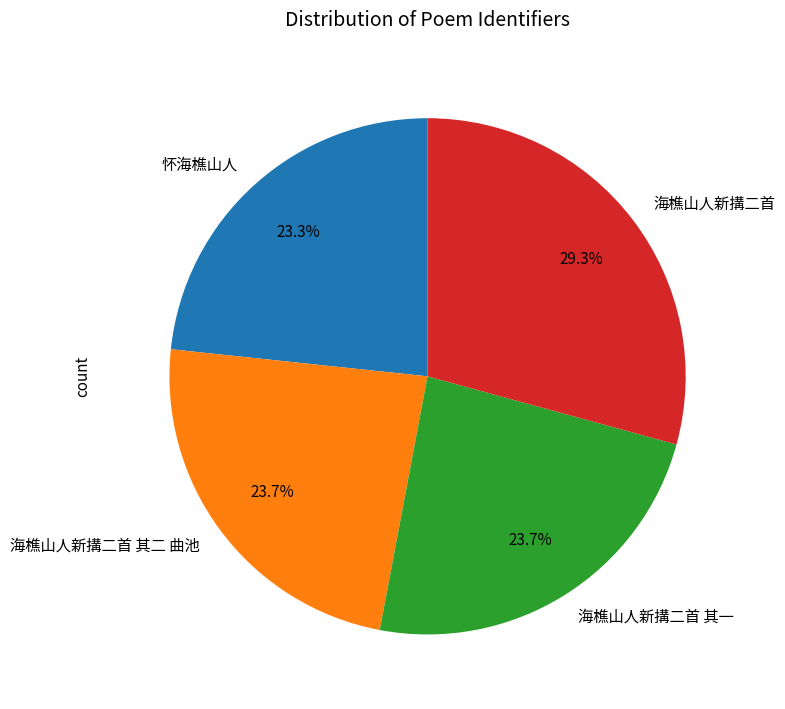

How many slices are in this pie chart?

4